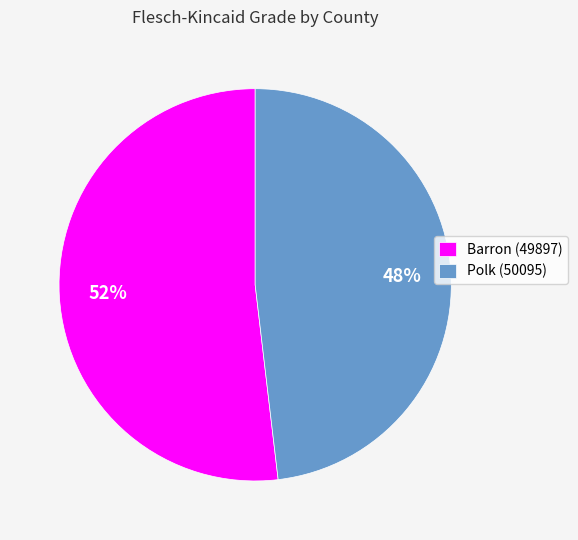

Count the number of slices in the pie.

2